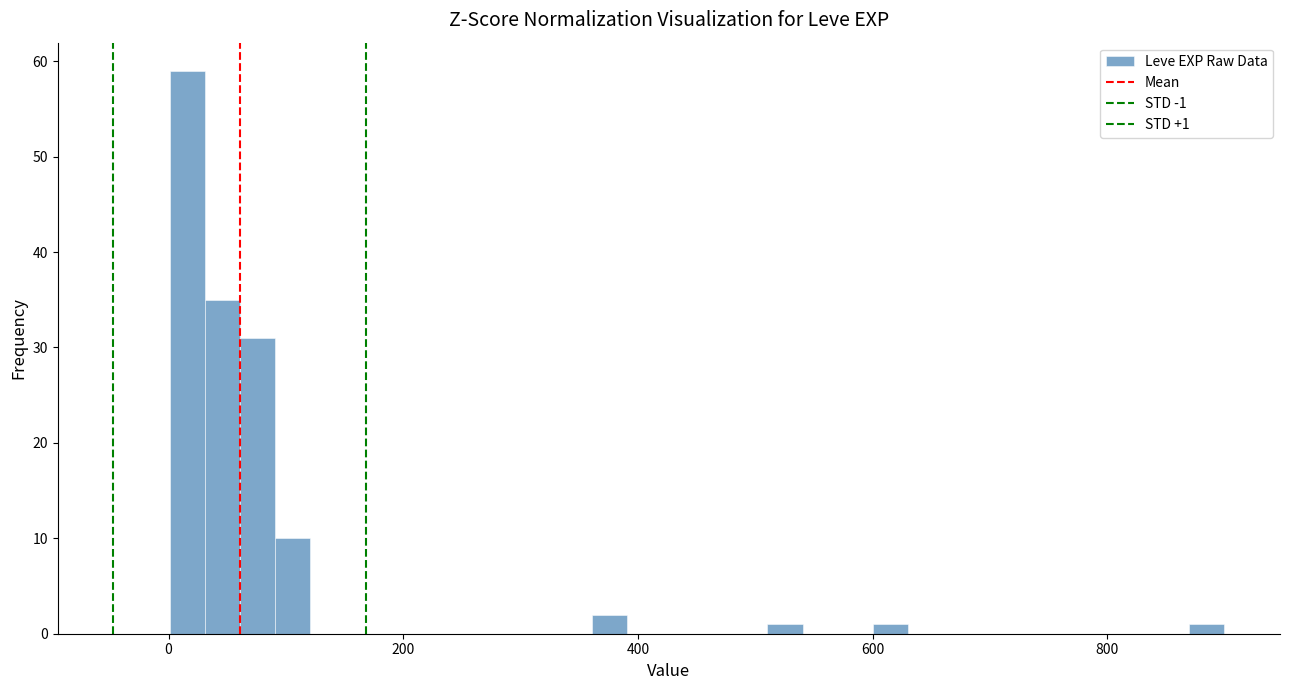

Read against the x-axis, roughly where is the centre of the tallest bar?

20